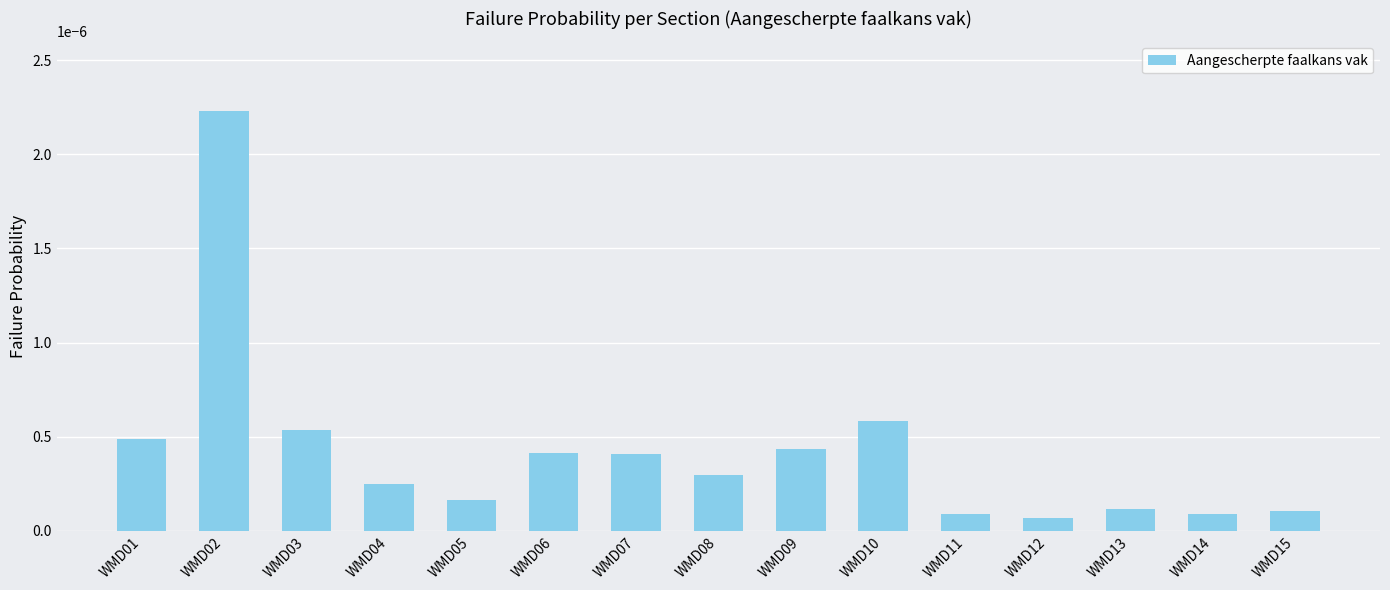

Which category has the highest value across all series?

WMD02